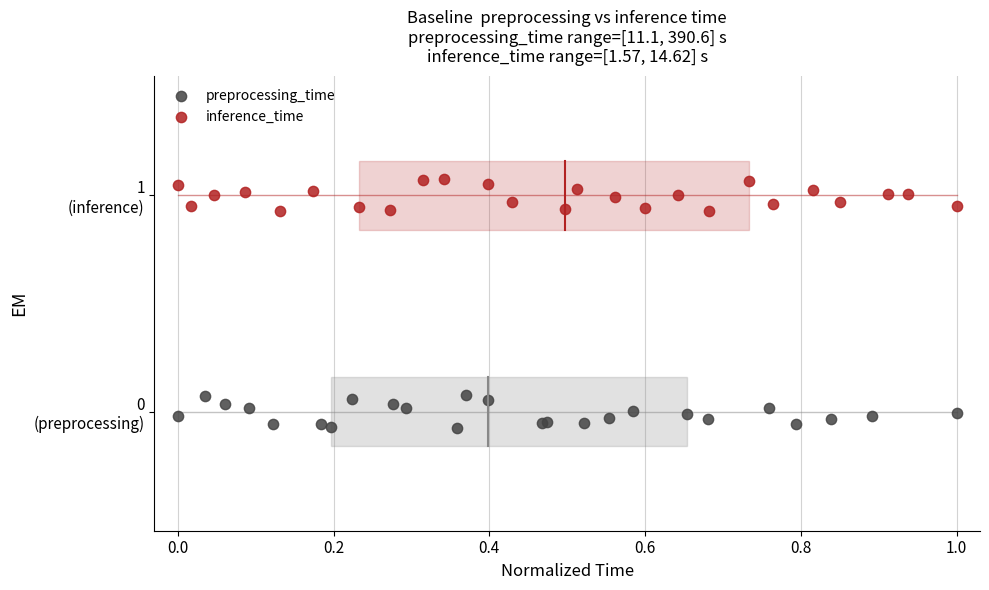

What are all the series names shown in the legend?

preprocessing_time, inference_time